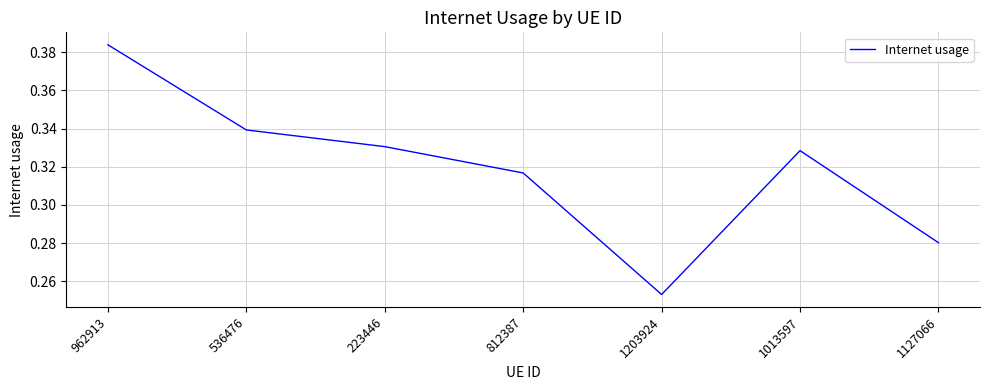

Which category has the lowest value across all series?

1203924